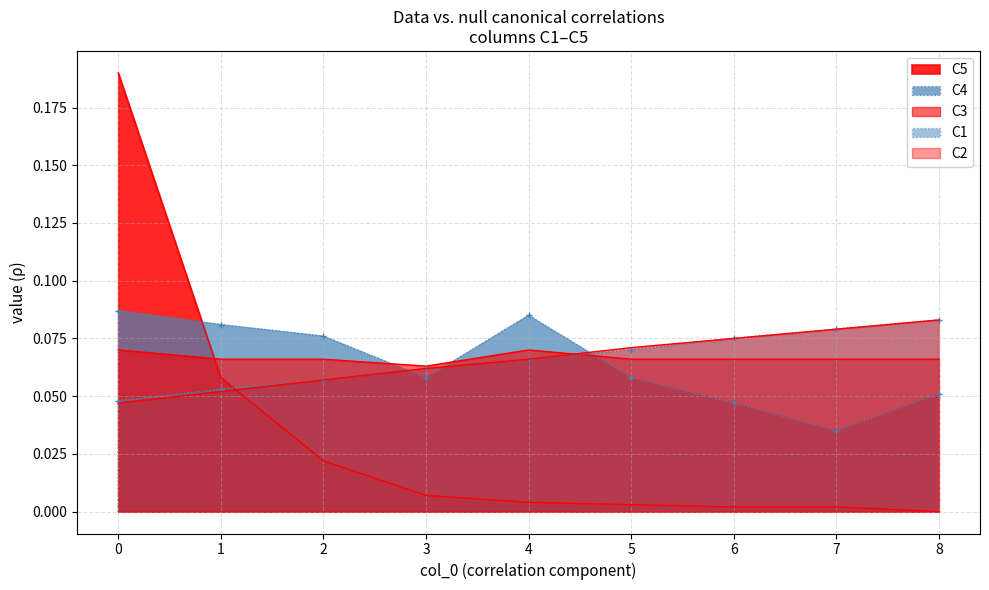

At how many categories does at least one series exceed 0?

9